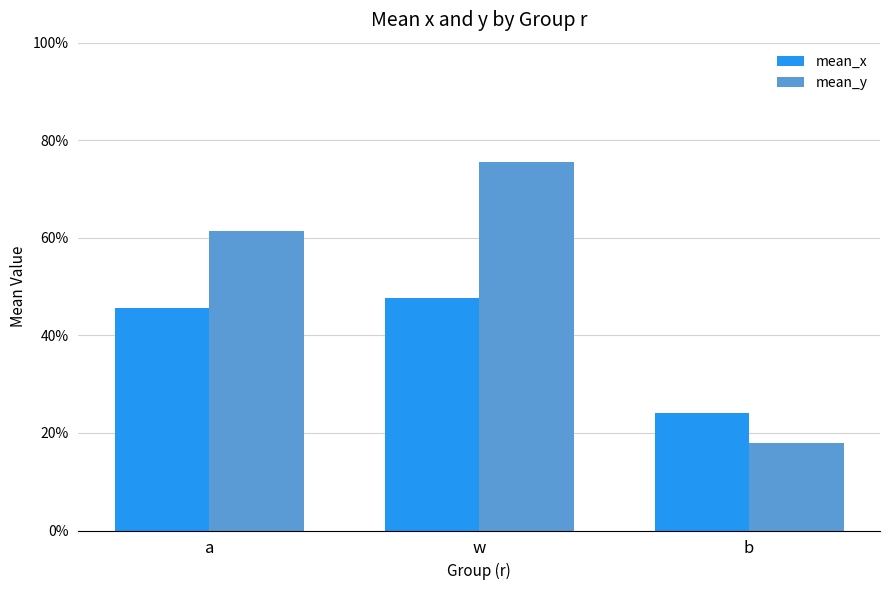

What is the difference between the mean_x values at b and w?

0.2